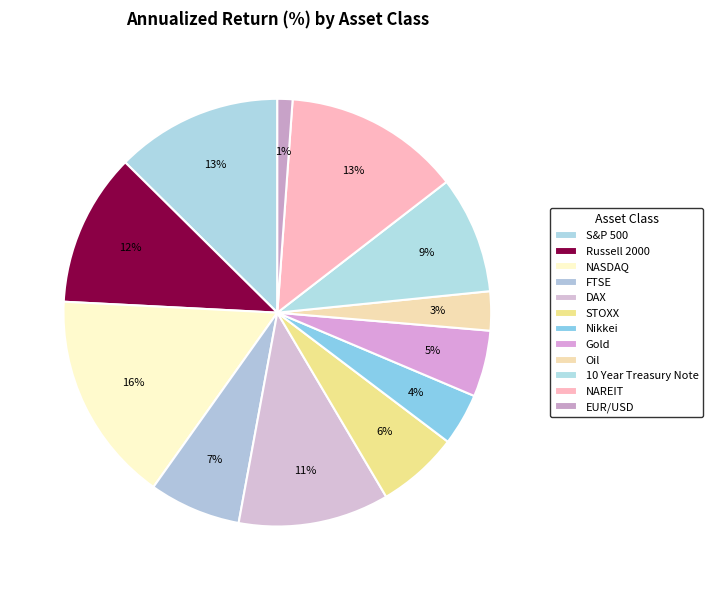

Which slice is the smallest?

EUR/USD